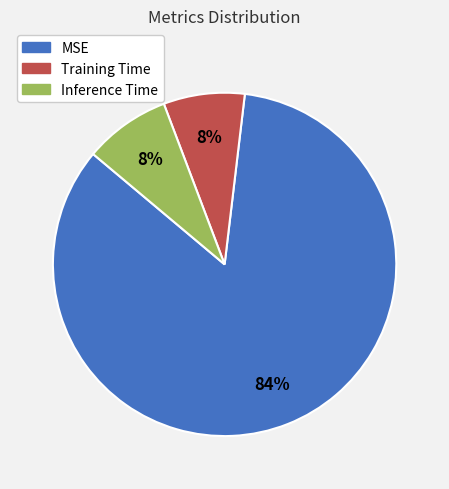

Does Inference Time represent more than half of the total?

No